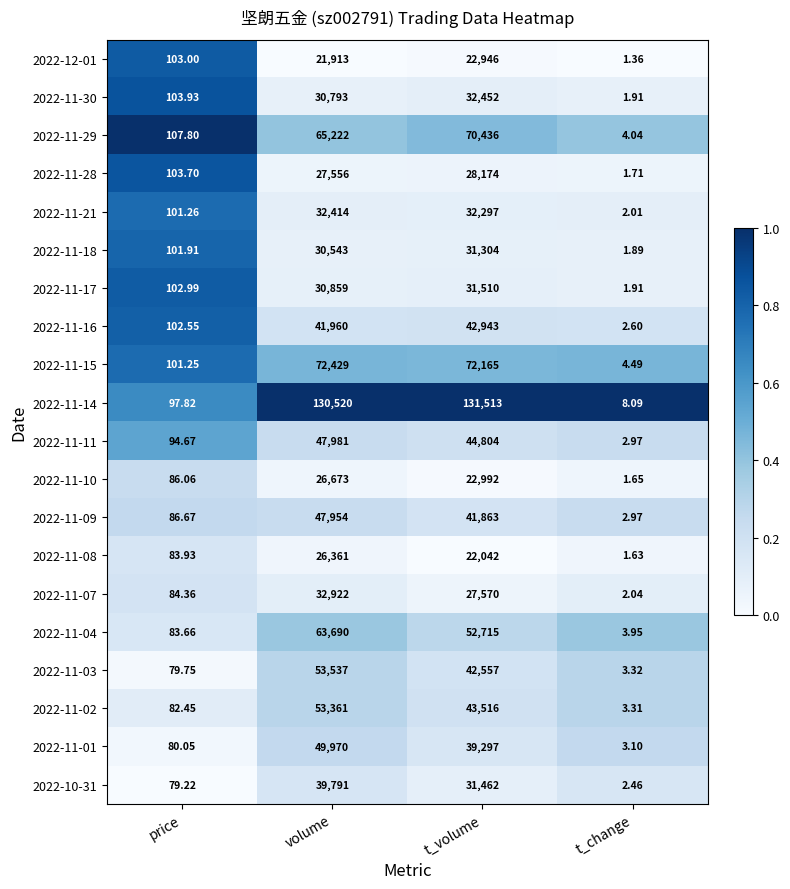

Between price and t_volume, which series saw the biggest shift?

2022-11-14